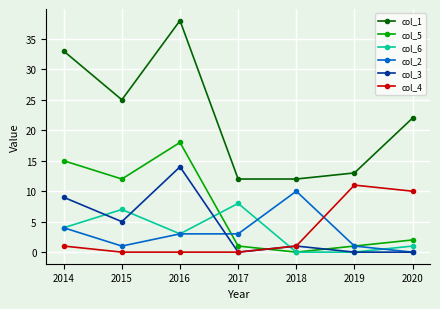

What is the average value of the col_2 series?

3